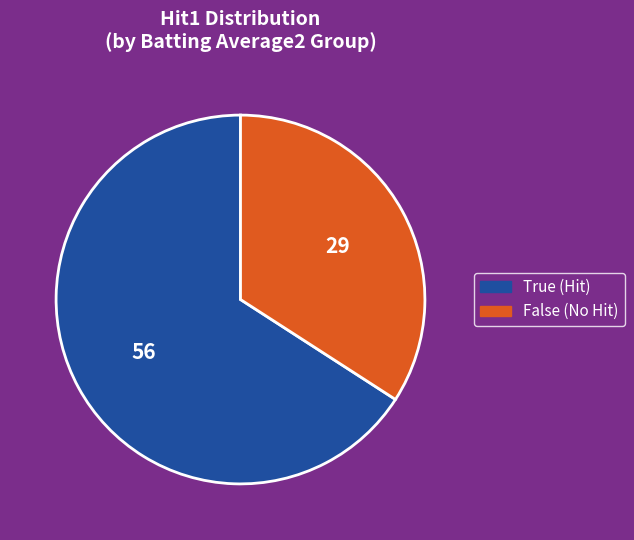

Does any single category account for the majority?

Yes